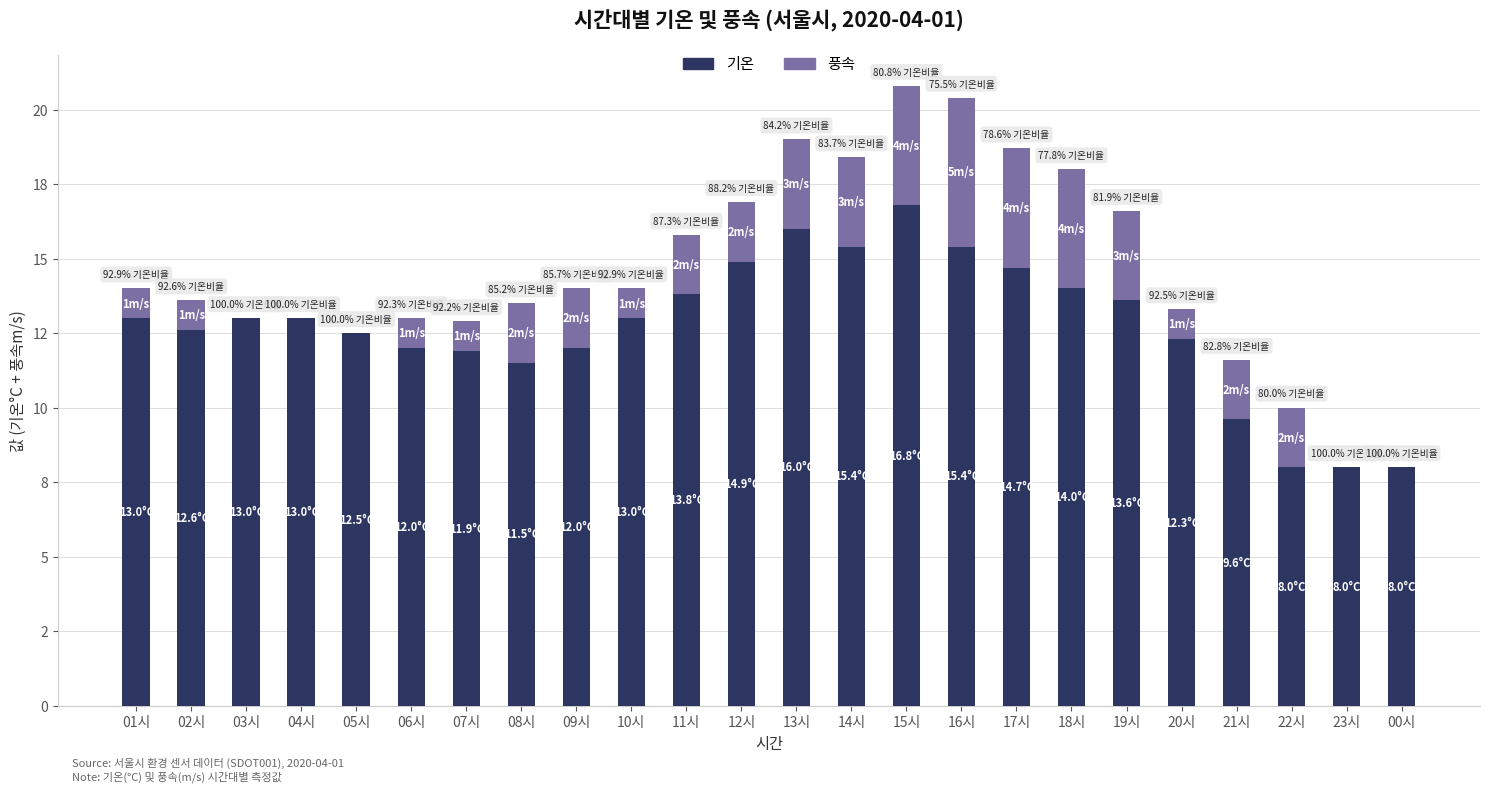

Are the bars grouped side by side (vs. stacked)?

No